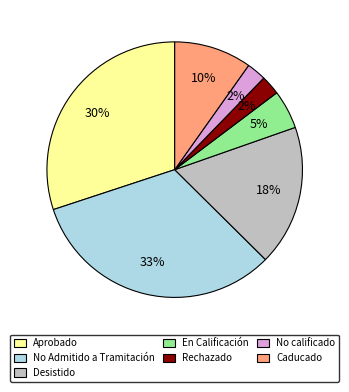

To the nearest percent, what is the average slice percentage?

14%